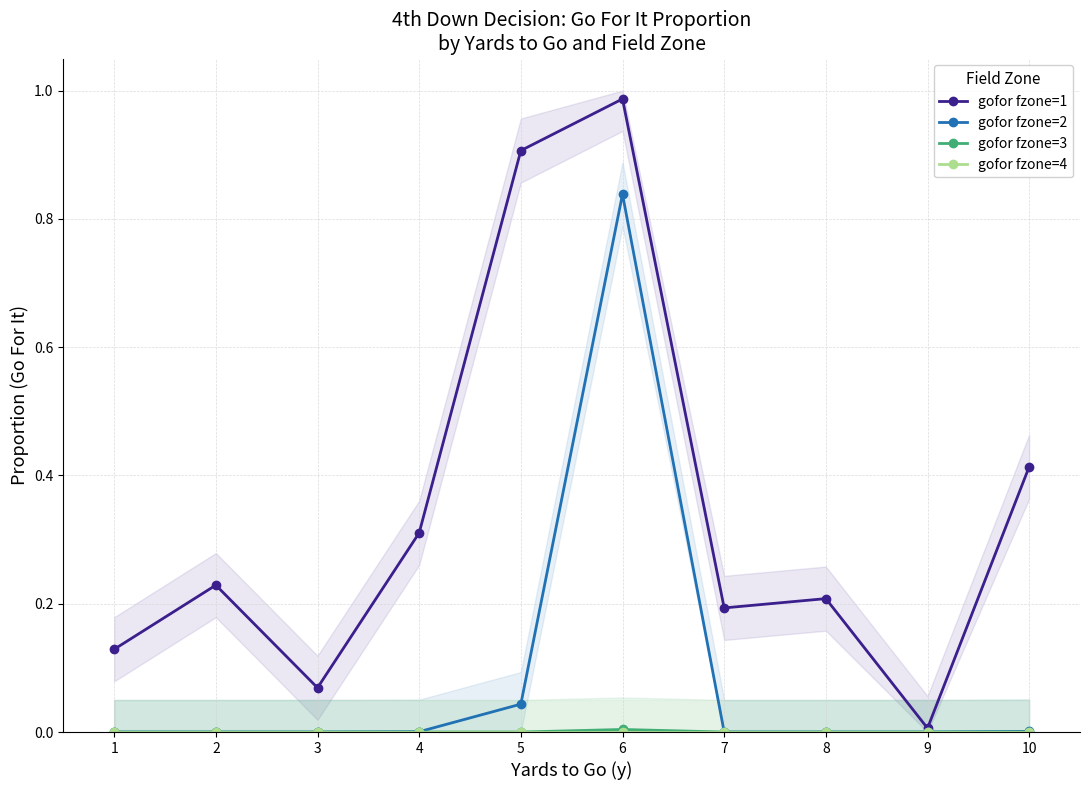

What is the difference between the gofor fzone=2 values at 5 and 6?

0.8